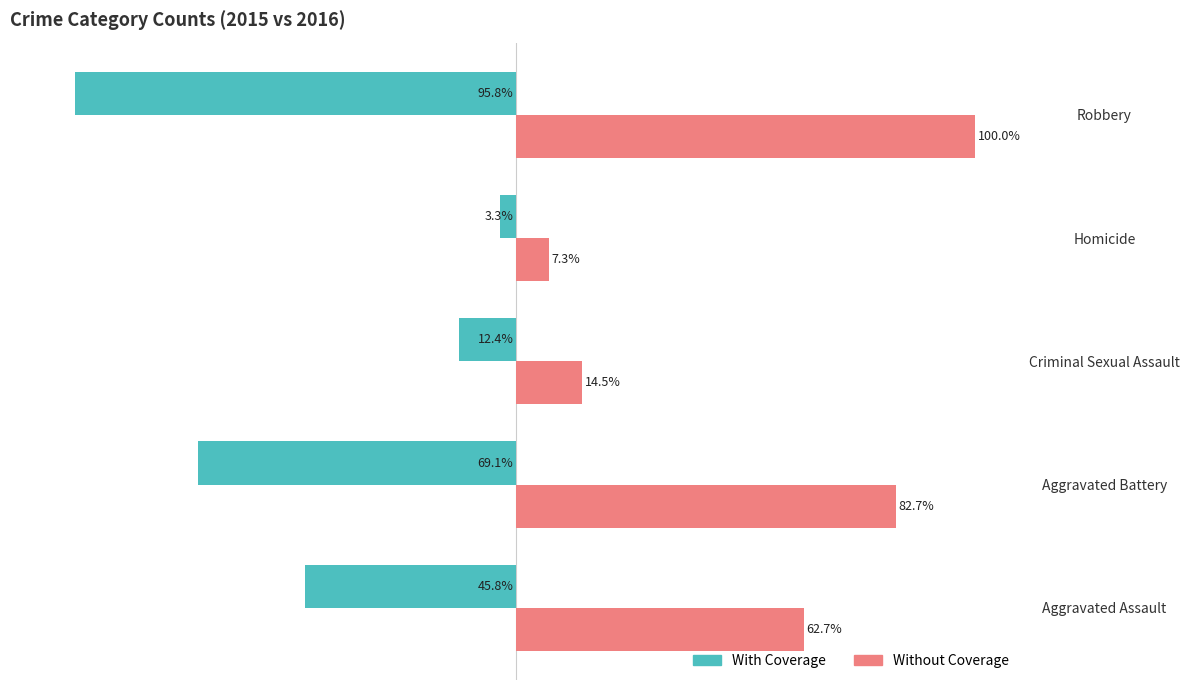

At which label does With Coverage reach its peak?

Homicide